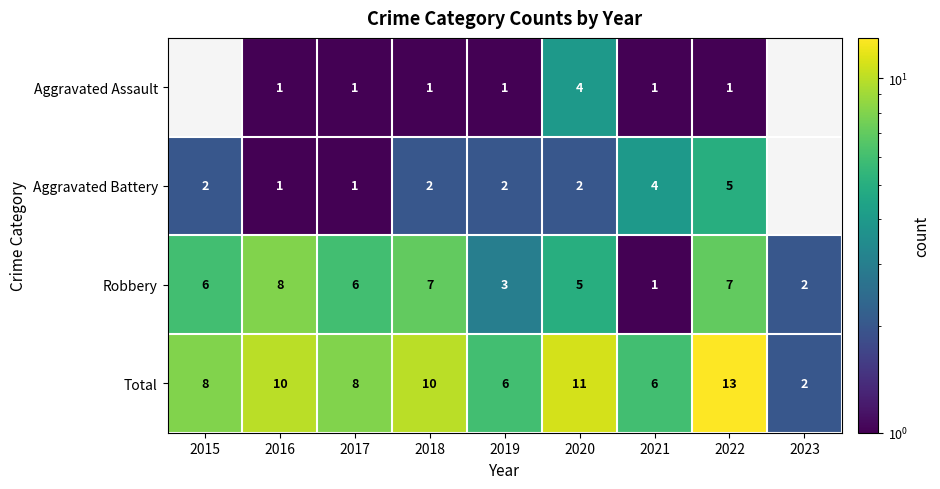

The Total series shows 11.1 at 2015. True or false?

False